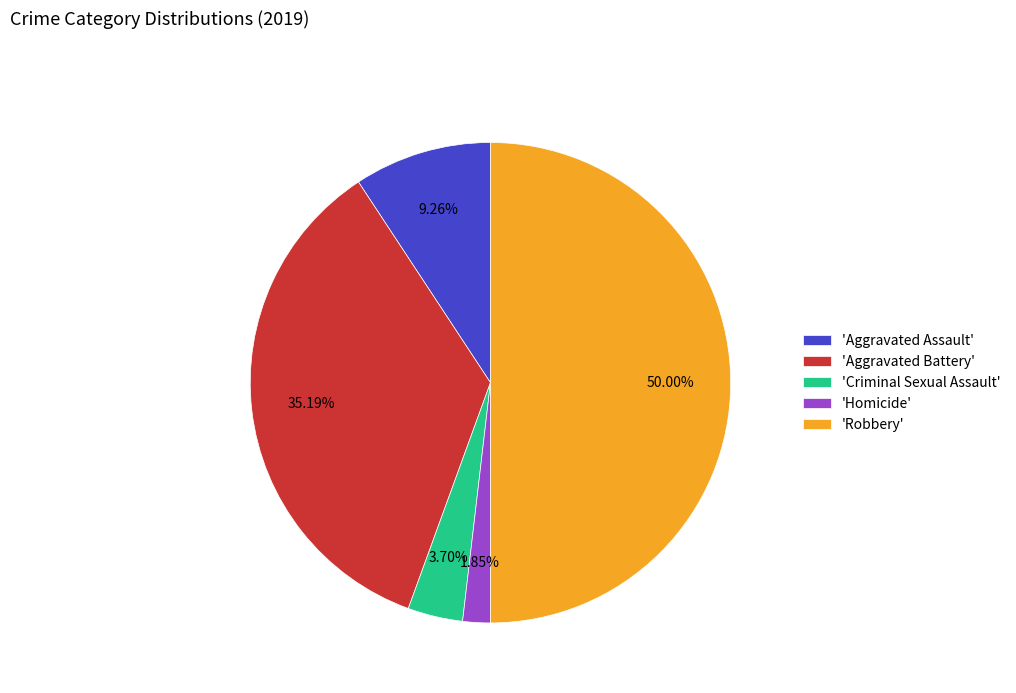

Does 'Homicide' account for over 50% of the chart?

No